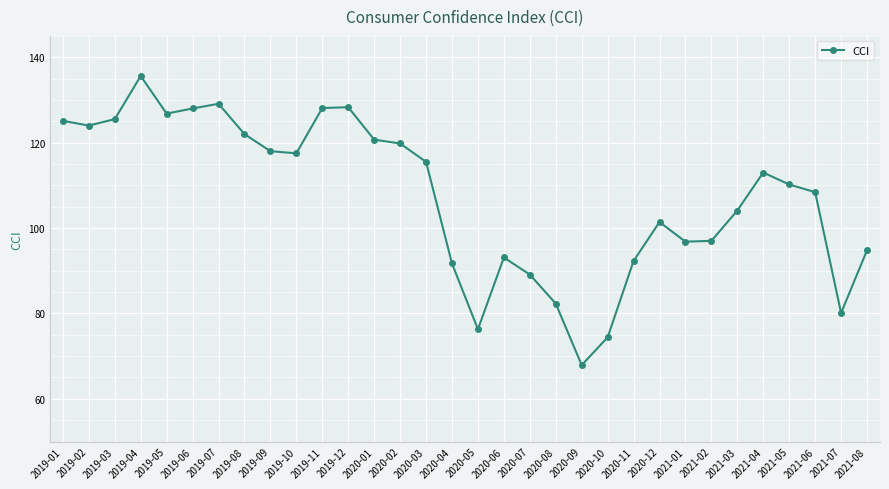

What is the label of the 18th point from the right?

2020-03